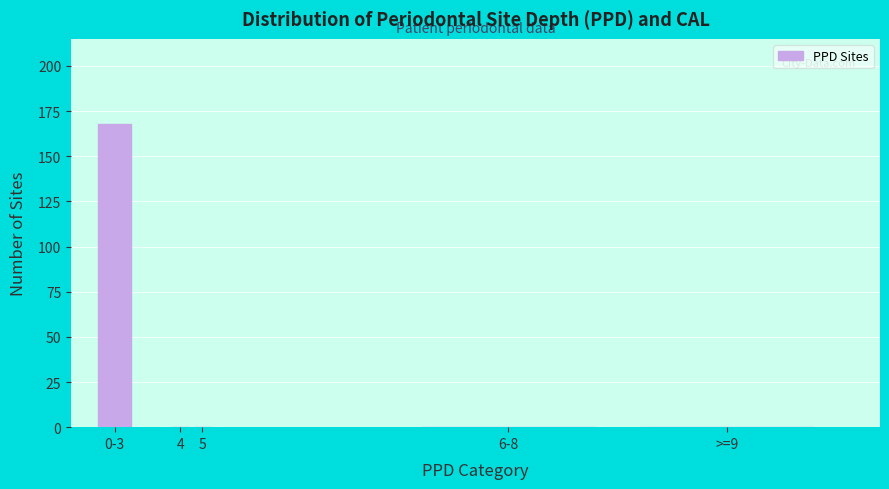

Reading left to right, transcribe all the data shown in this chart.

0-3=168	4=0	5=0	6-8=0	>=9=0